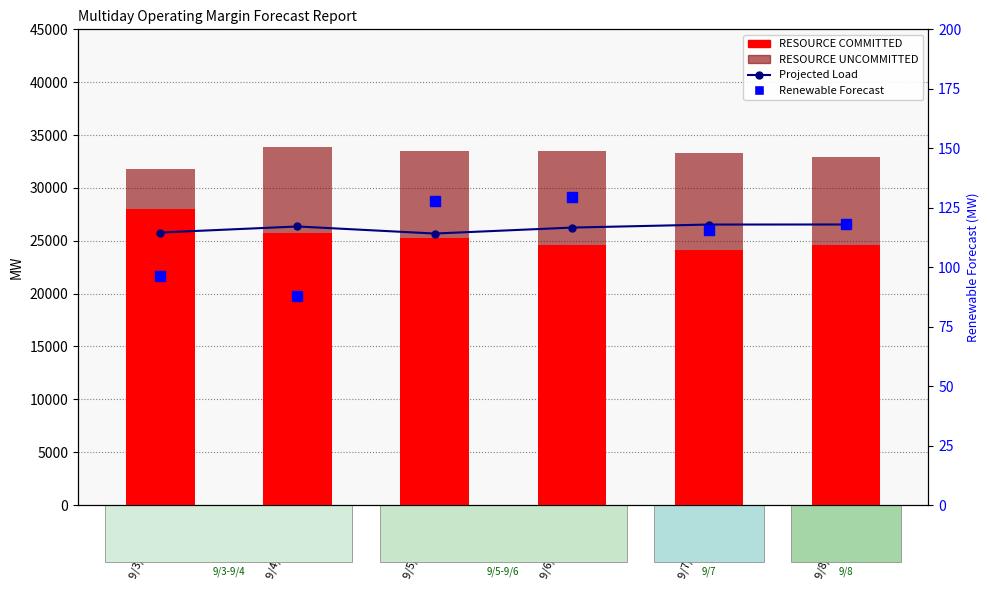

What are all the series names shown in the legend?

Projected Load, RESOURCE COMMITTED, RESOURCE UNCOMMITTED, Renewable Forecast